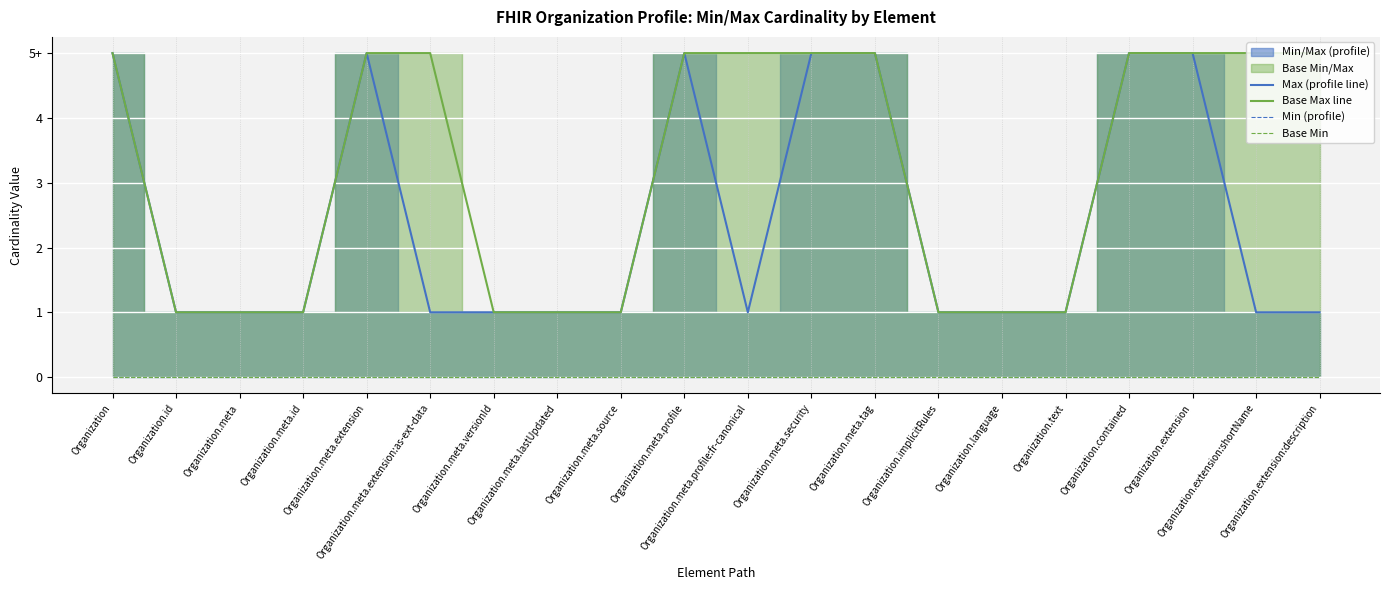

What is the highest value of the Max (profile line) series?

5